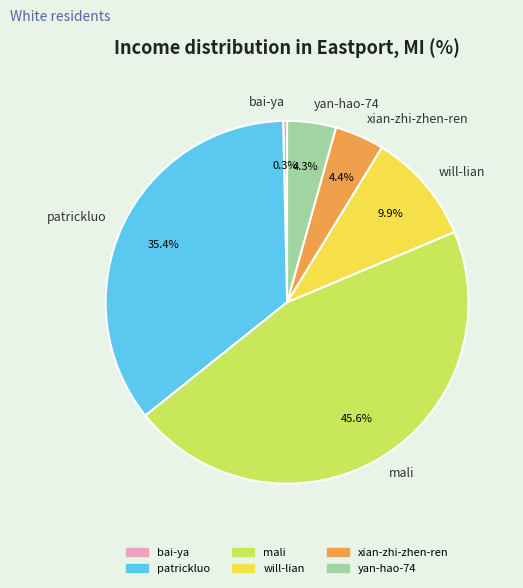

Count the number of slices in the pie.

6